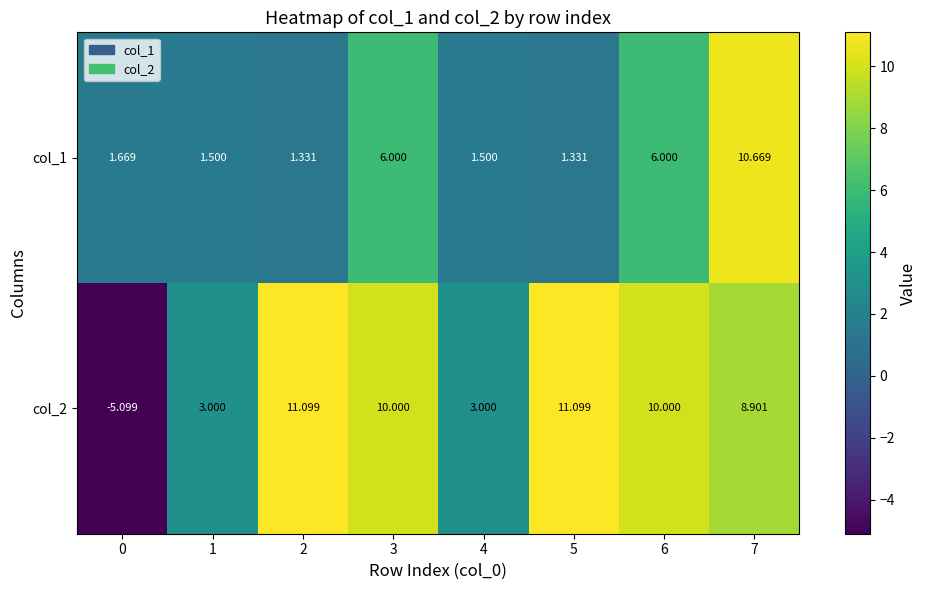

What is the greatest value displayed?

11.1